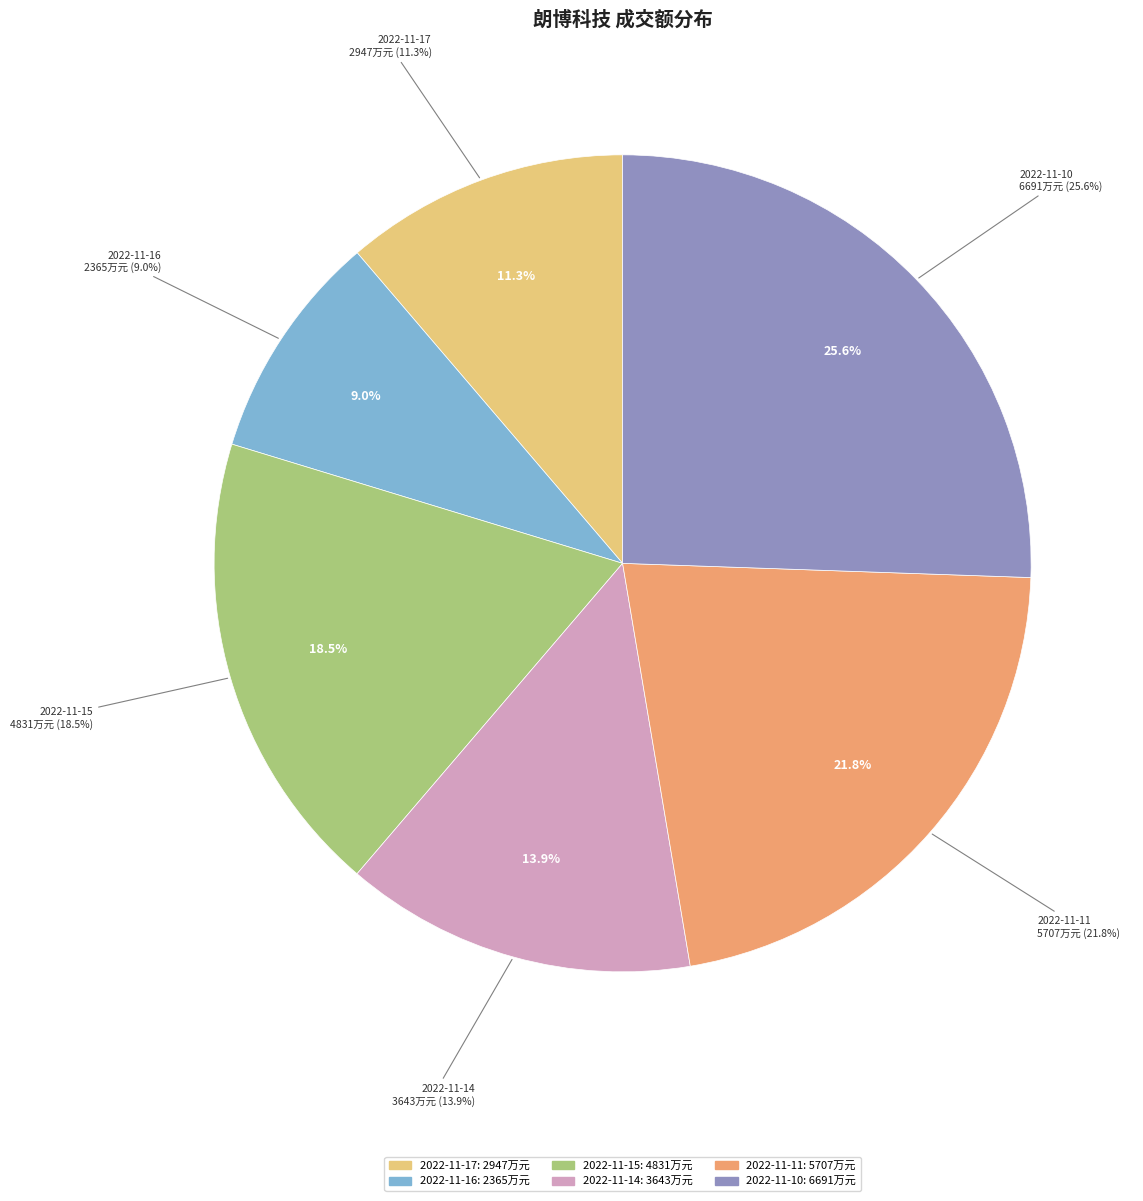

What portion of the pie excludes 2022-11-14?

86.1%